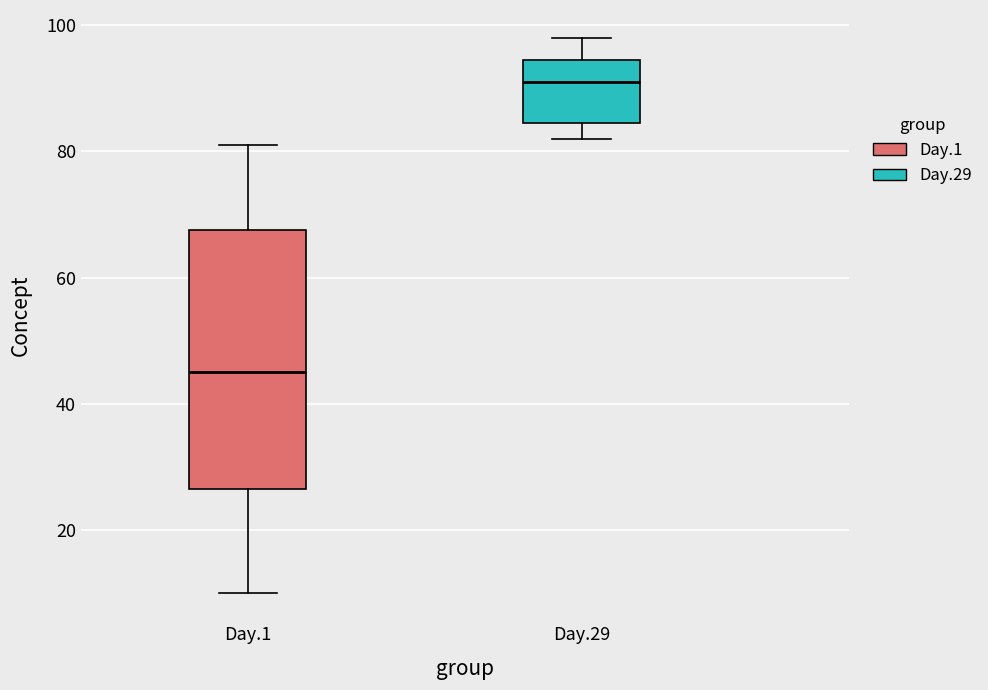

Comparing the boxes themselves (not the whiskers), which one is the tallest?

Day.1